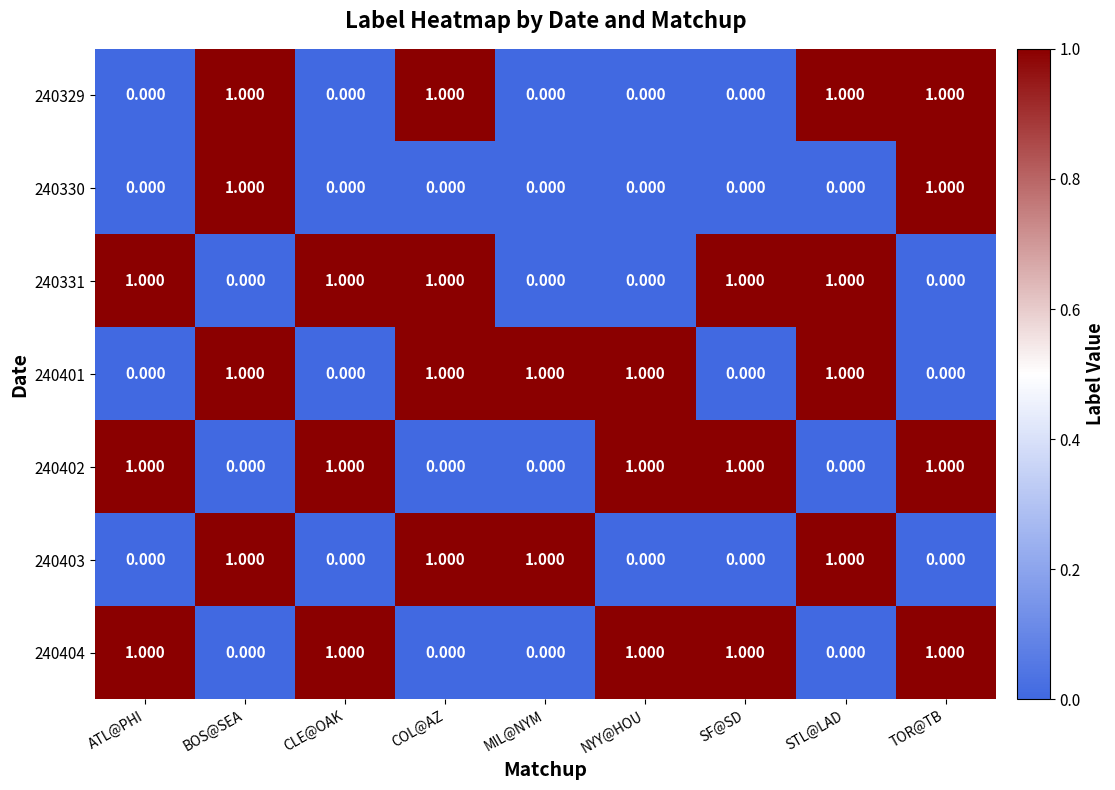

At how many categories does at least one series exceed 0?

9